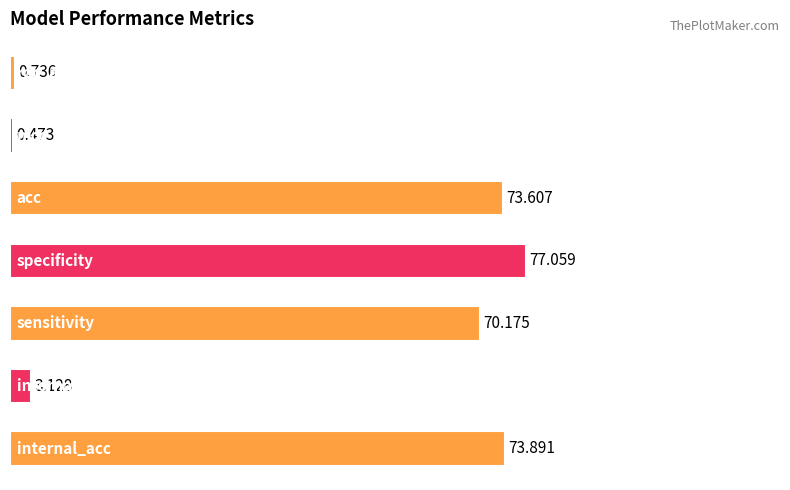

Does the chart contain stacked bars?

No